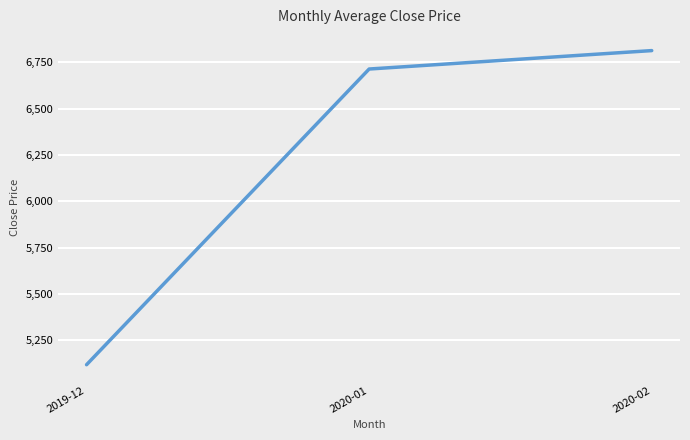

At which label is the value closest to 5966?

2020-01